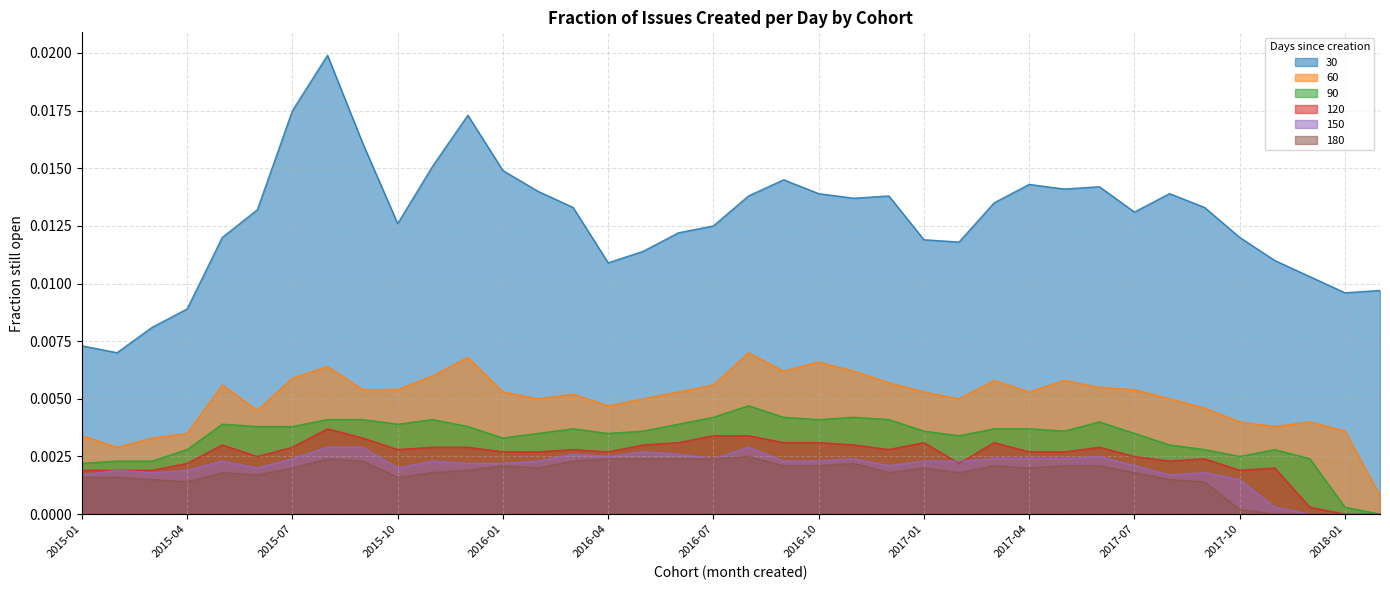

How many distinct data groups are displayed?

6